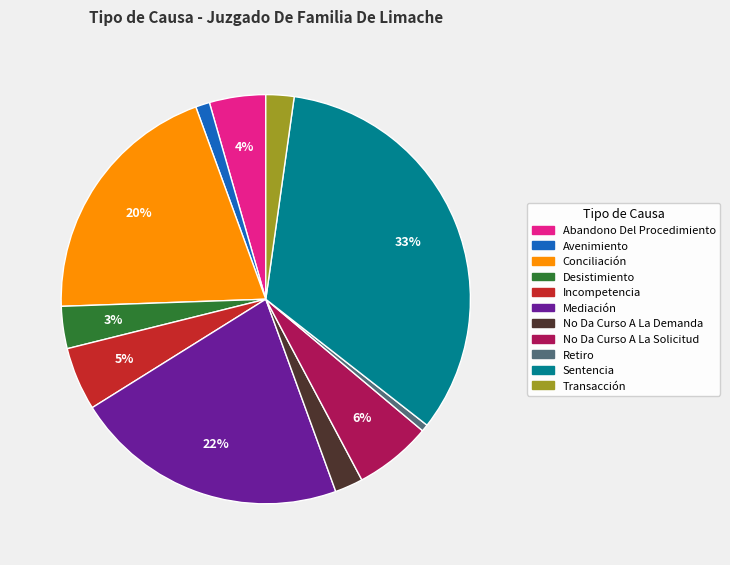

How many segments does this pie chart have?

11